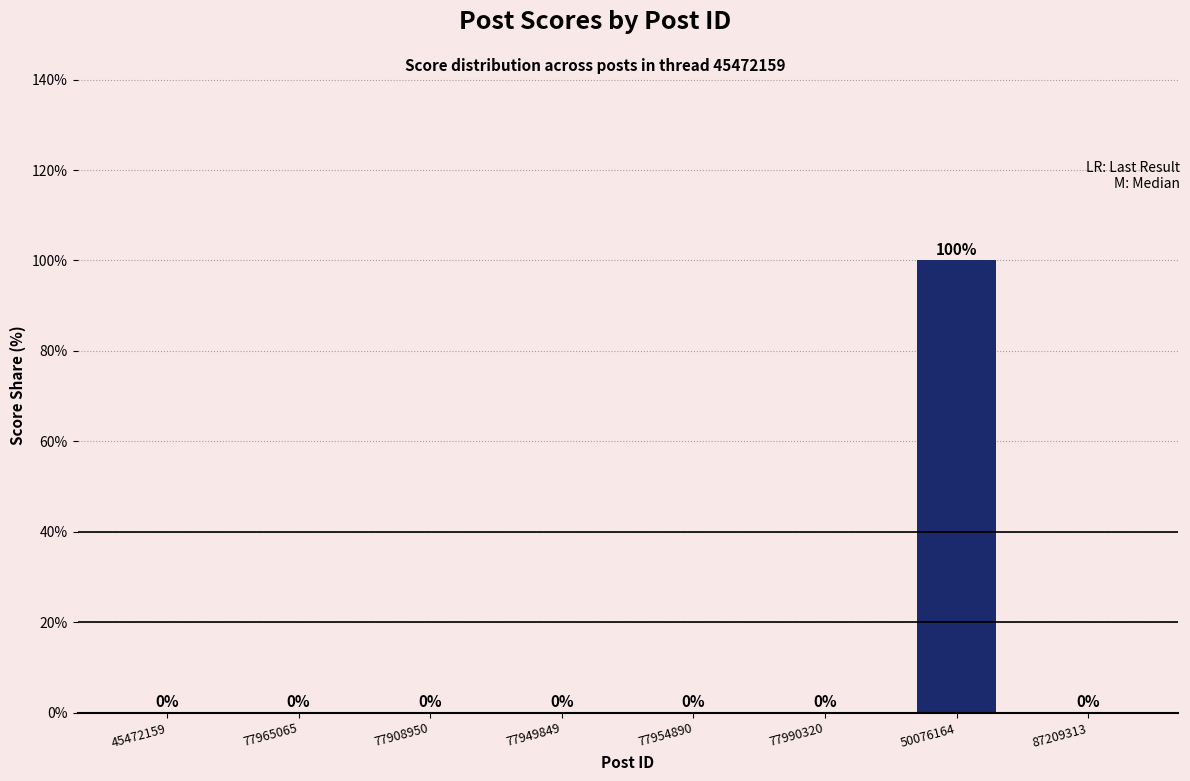

Are the bars horizontal?

No